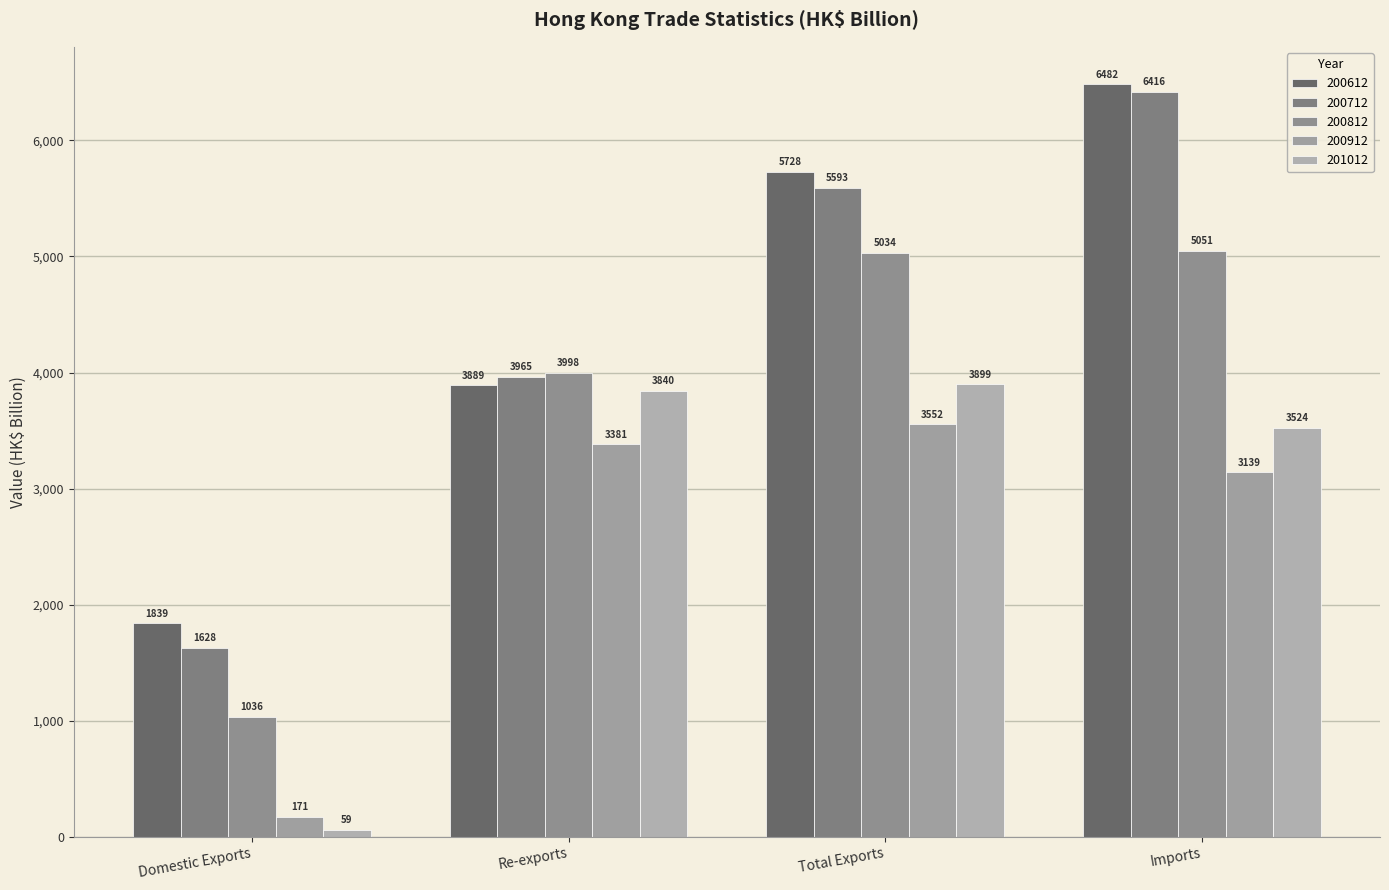

How many bars are there in total?

20